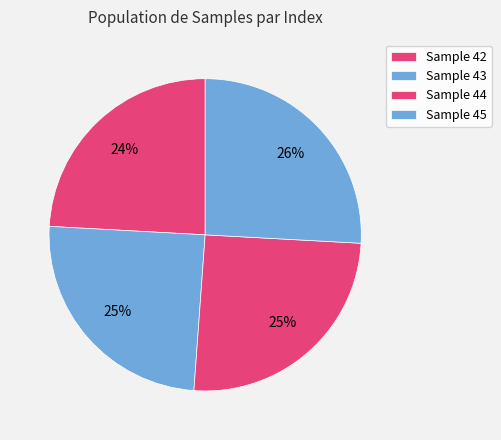

Count the number of slices in the pie.

4